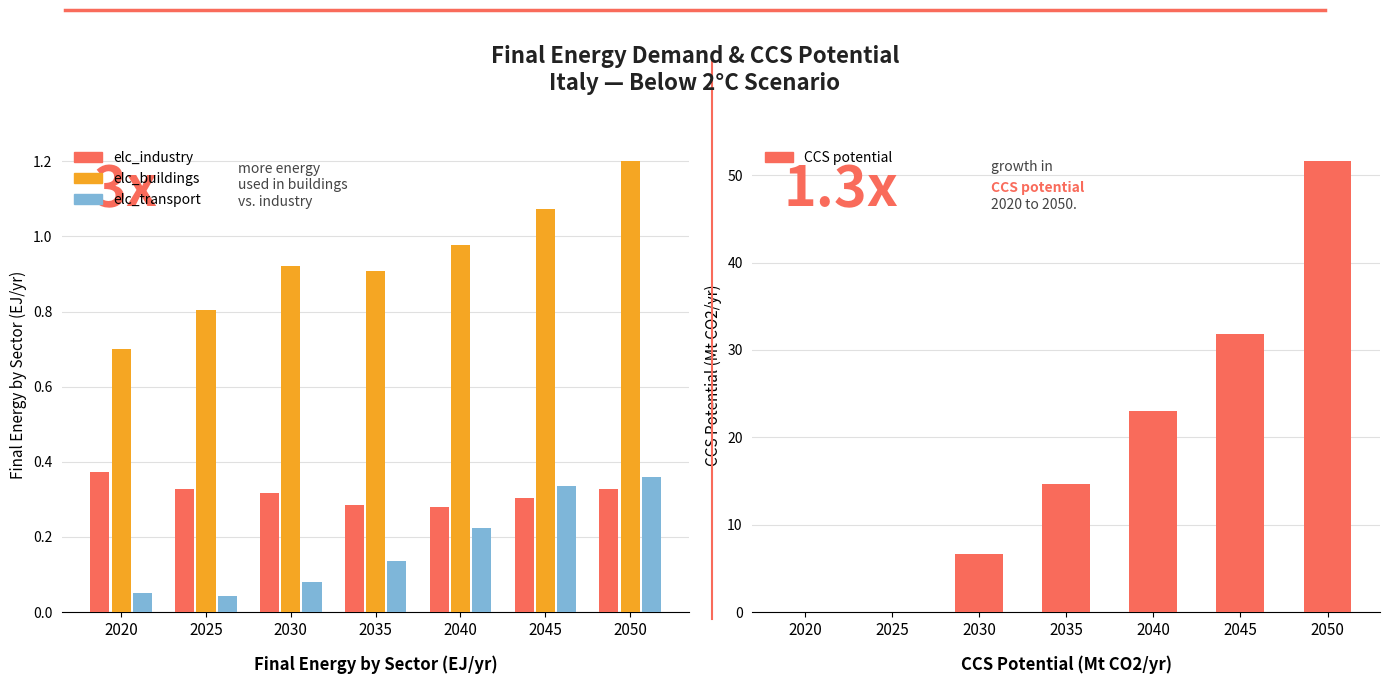

What is the approximate value of CCS potential at 2045?

31.8